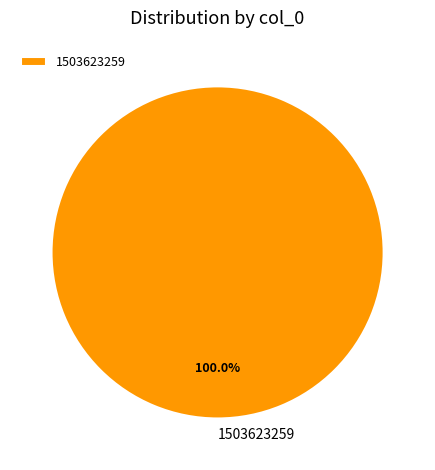

Rank the categories by value from lowest to highest.

1503623259